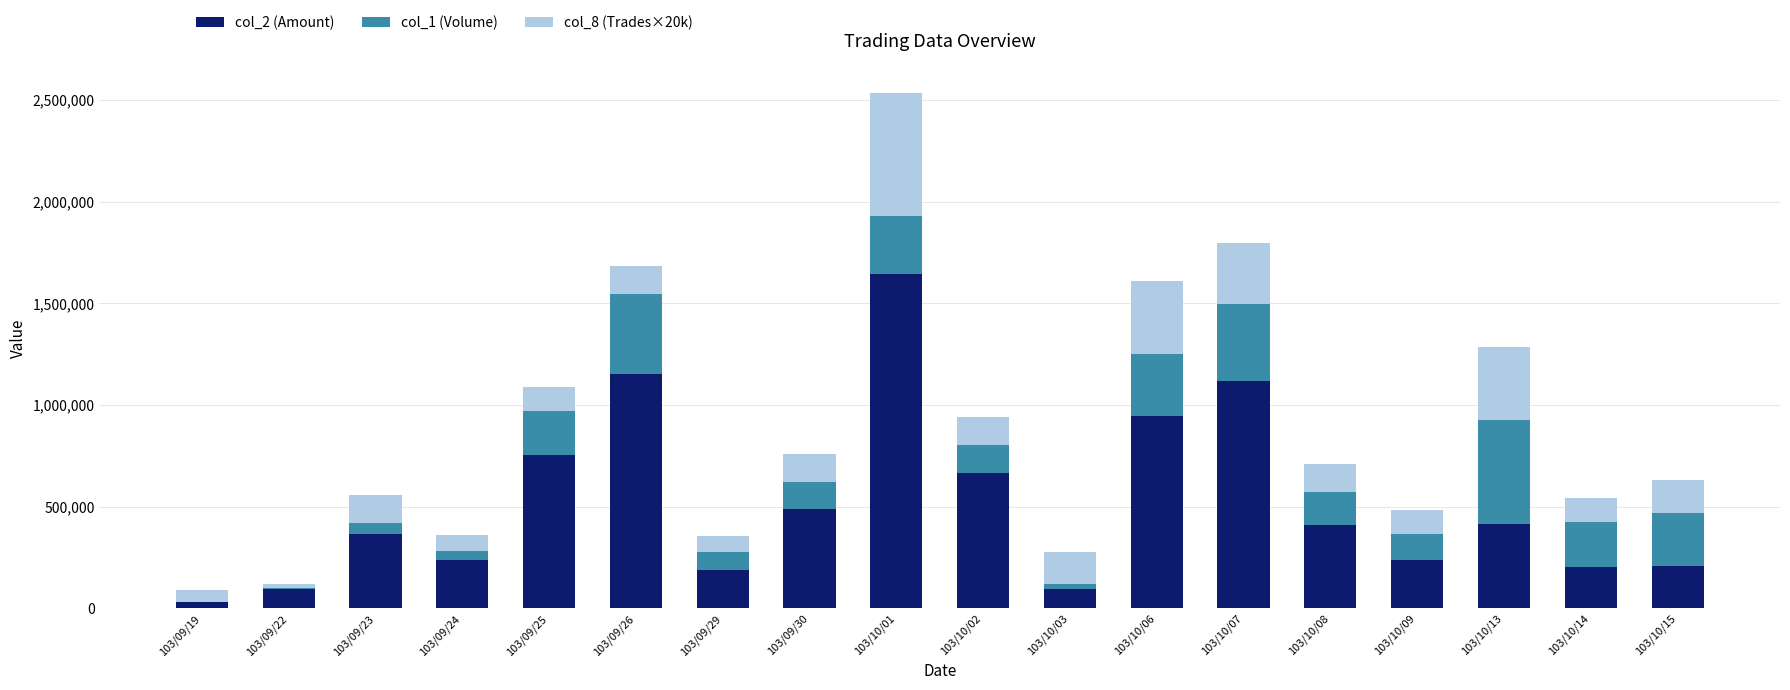

The value of col_2 (Amount) at 103/09/23 is 138349. True or false?

False